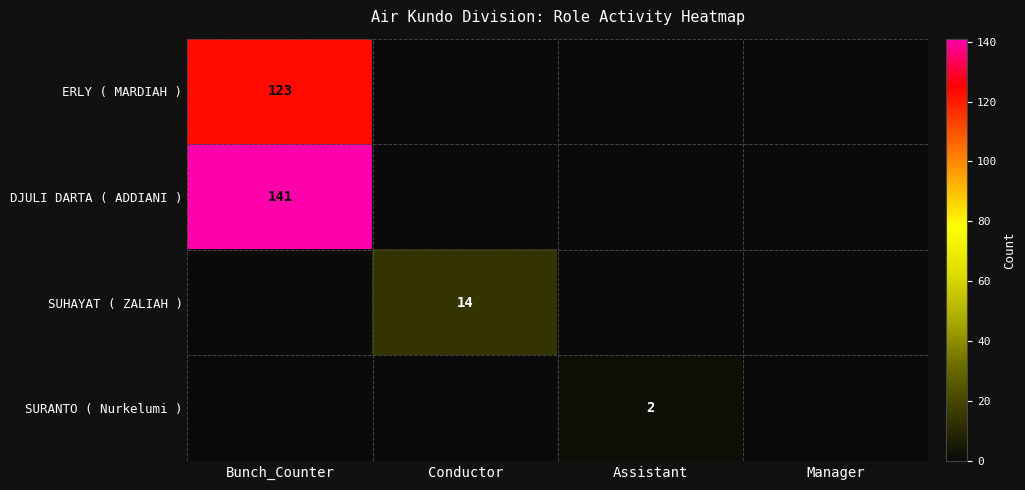

The value of SURANTO ( Nurkelumi ) at Assistant is 2. True or false?

True